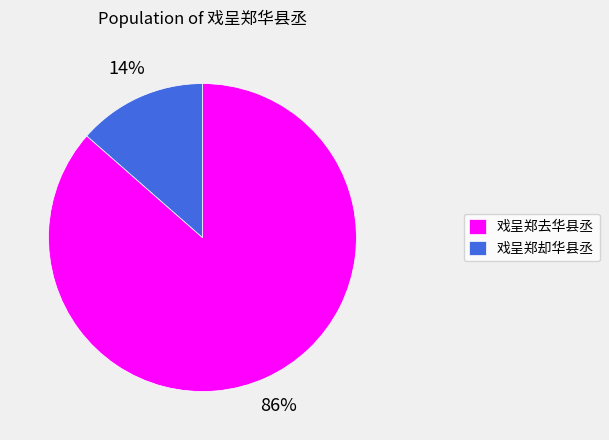

Count the number of slices in the pie.

2